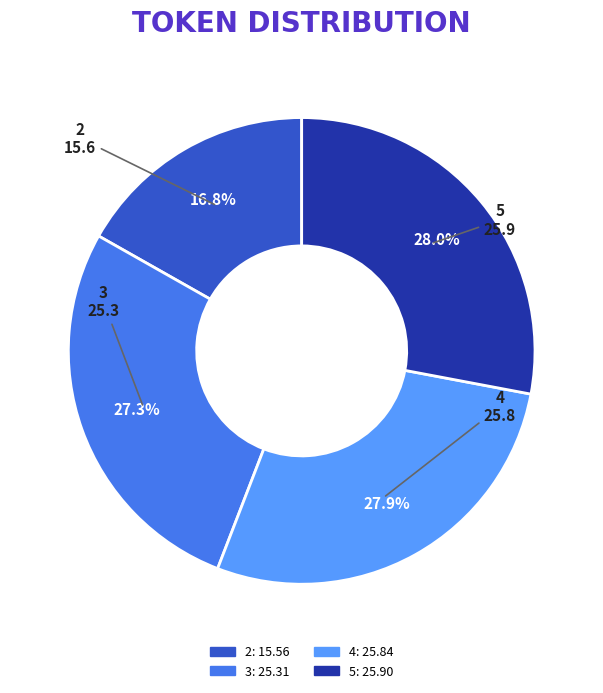

How much of the chart is everything except 4?

72.1%